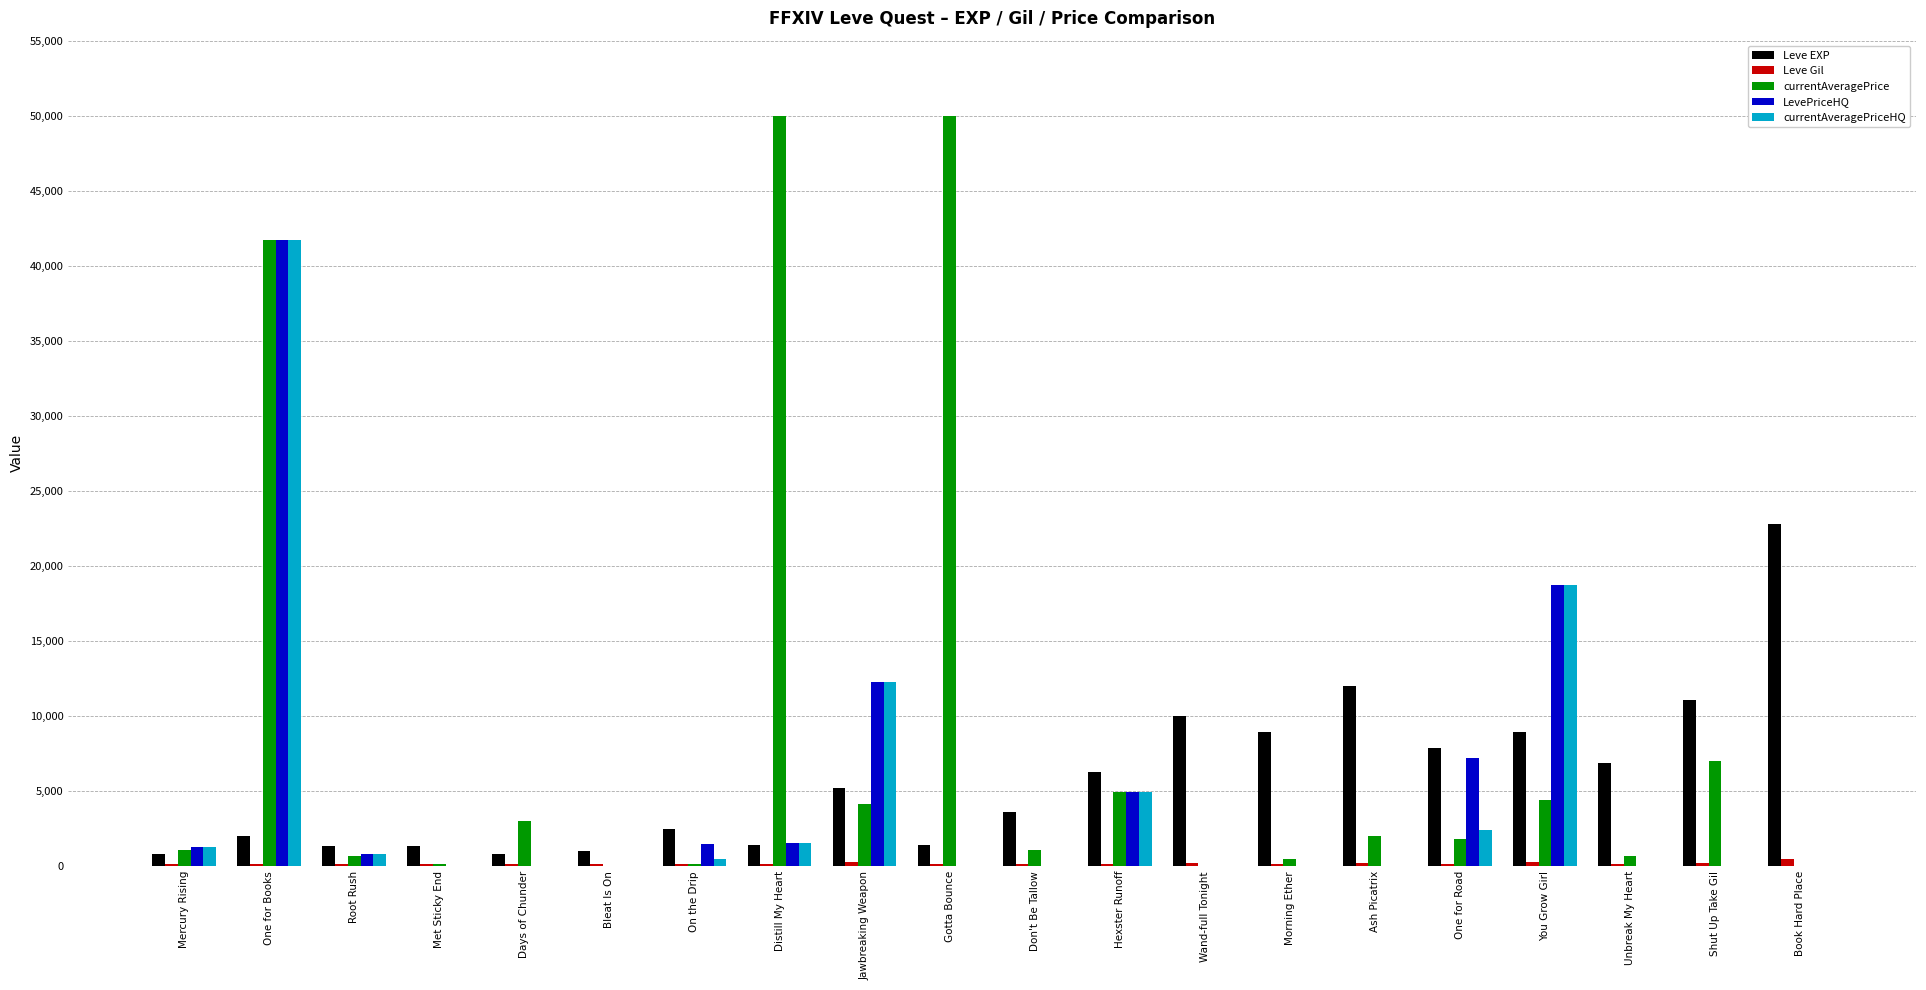

Count the number of data series in this chart.

5